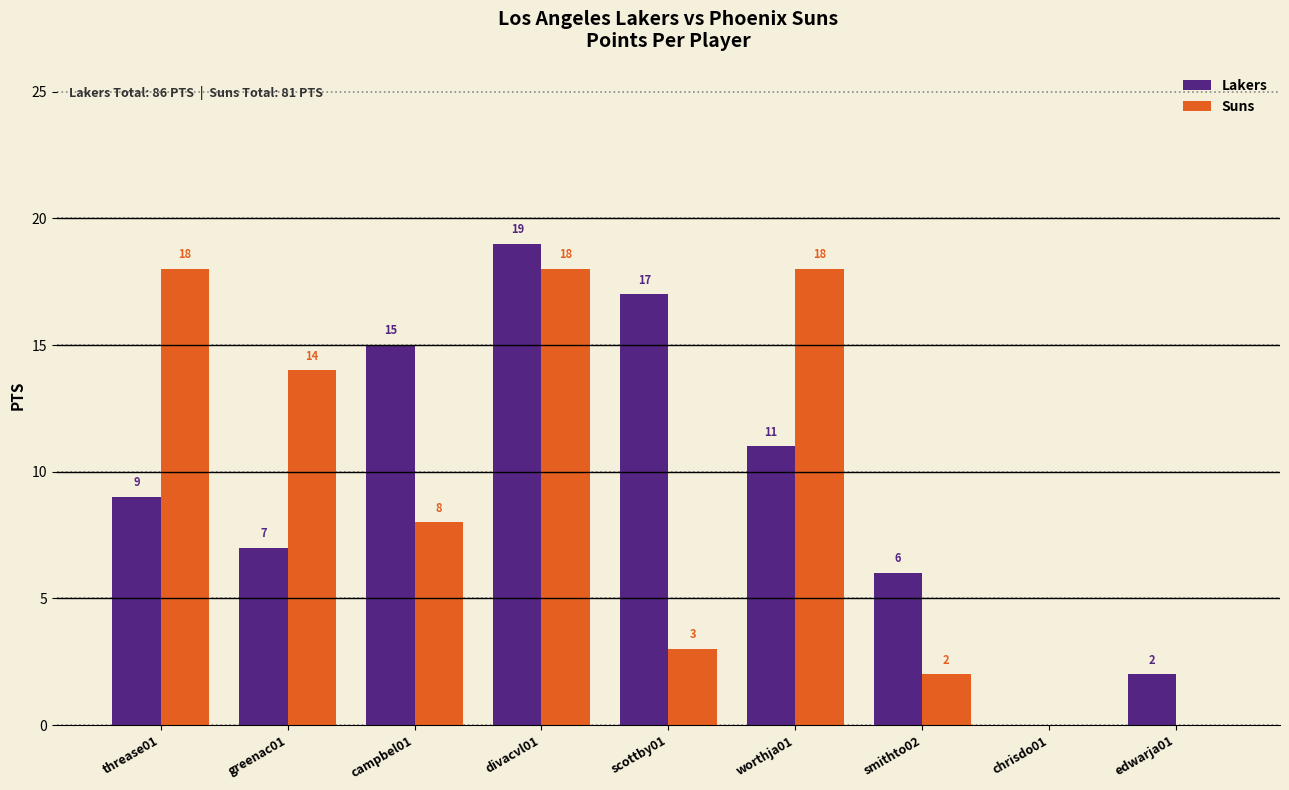

Which series changed the most between threase01 and smithto02?

Suns